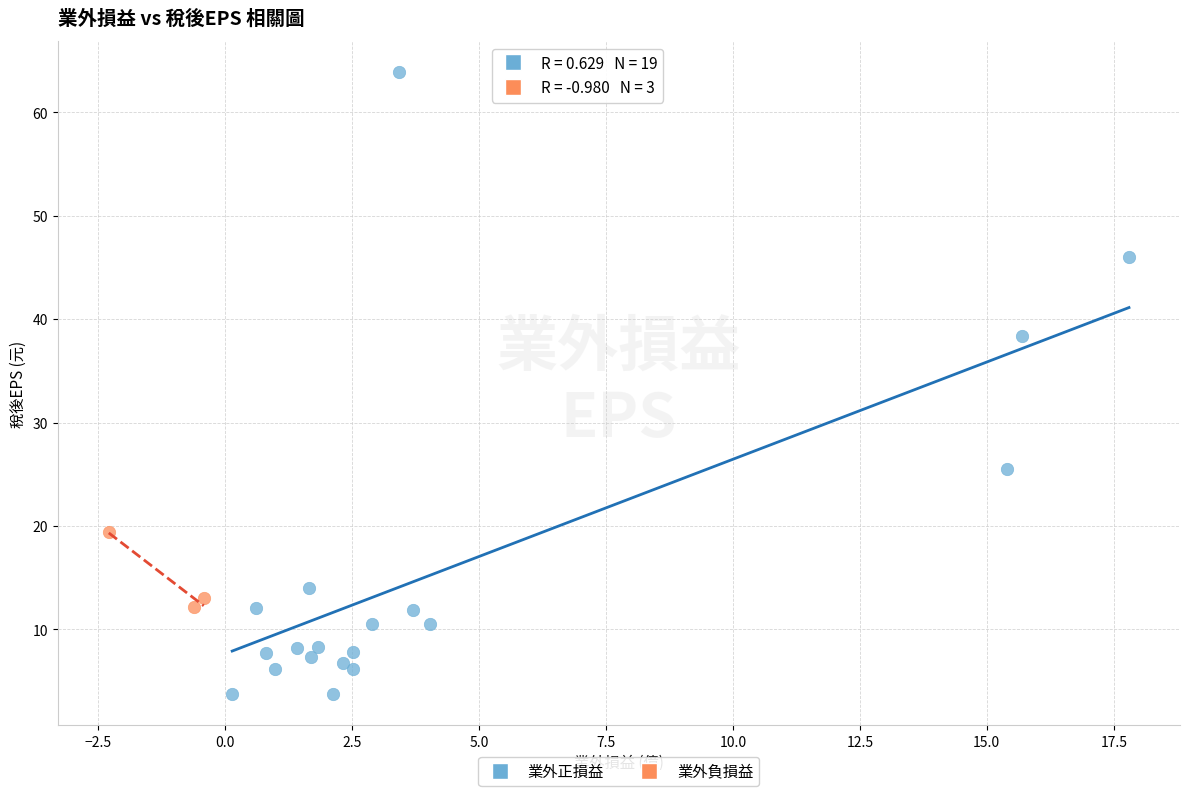

Which series contains the highest Y value?

業外正損益